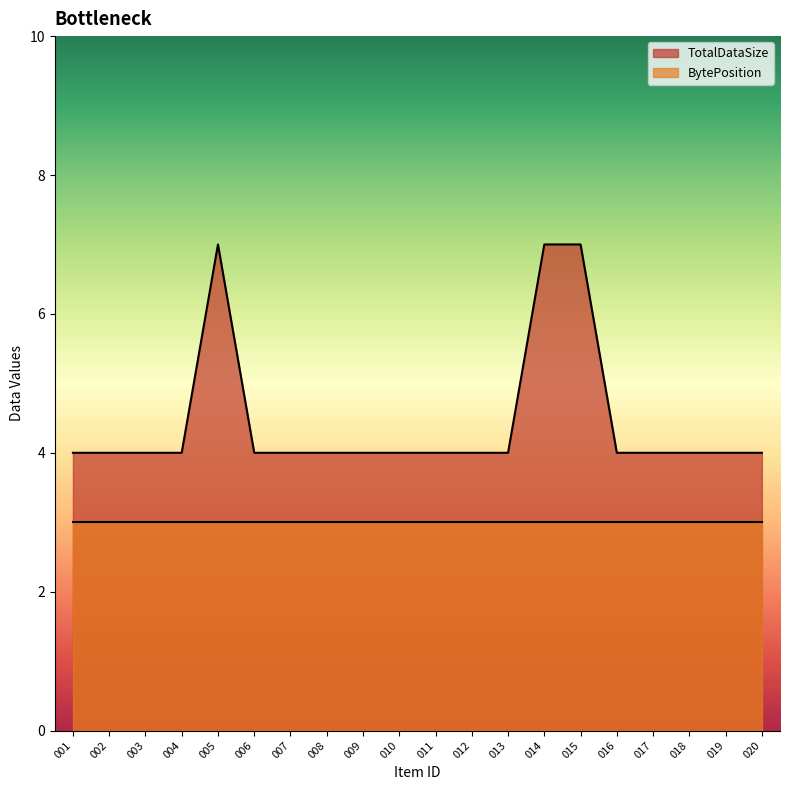

List the labels in order of value, smallest first.

001, 002, 003, 004, 006, 007, 008, 009, 010, 011, 012, 013, 016, 017, 018, 019, 020, 005, 014, 015